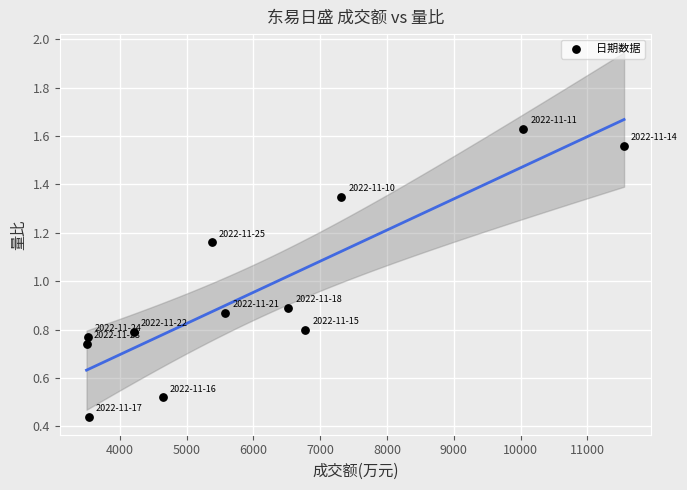

What is the average Y value?

1.0